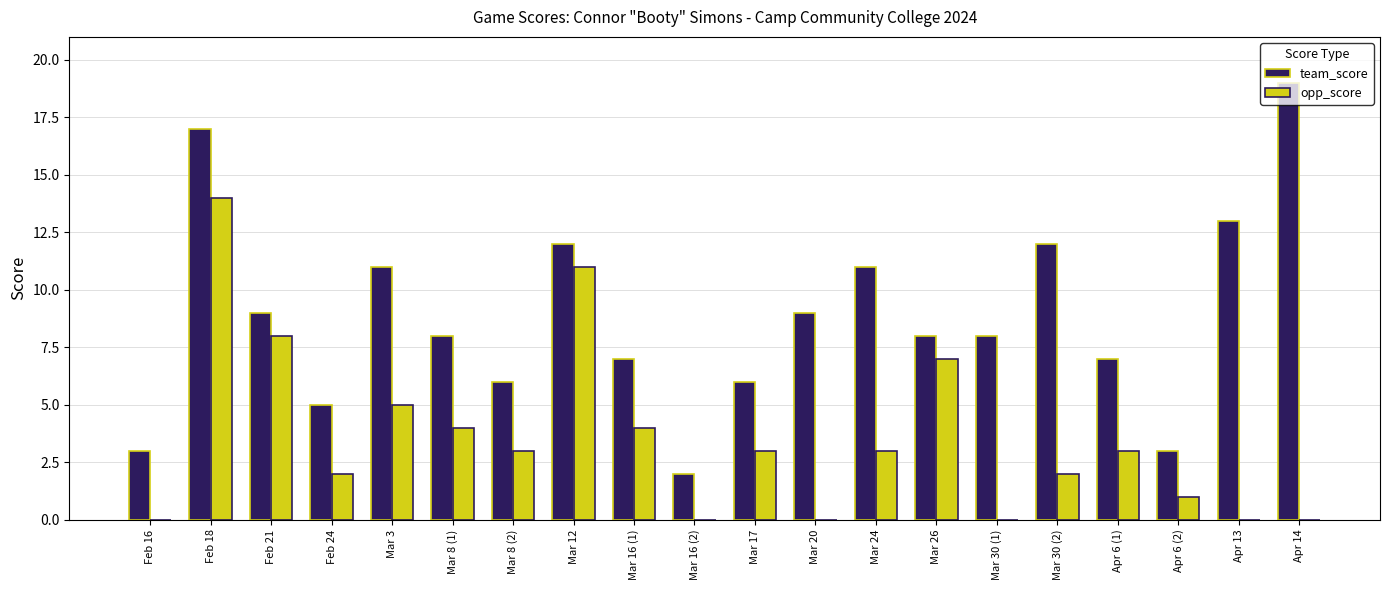

Between Mar 26 and Apr 13, which series saw the biggest shift?

opp_score